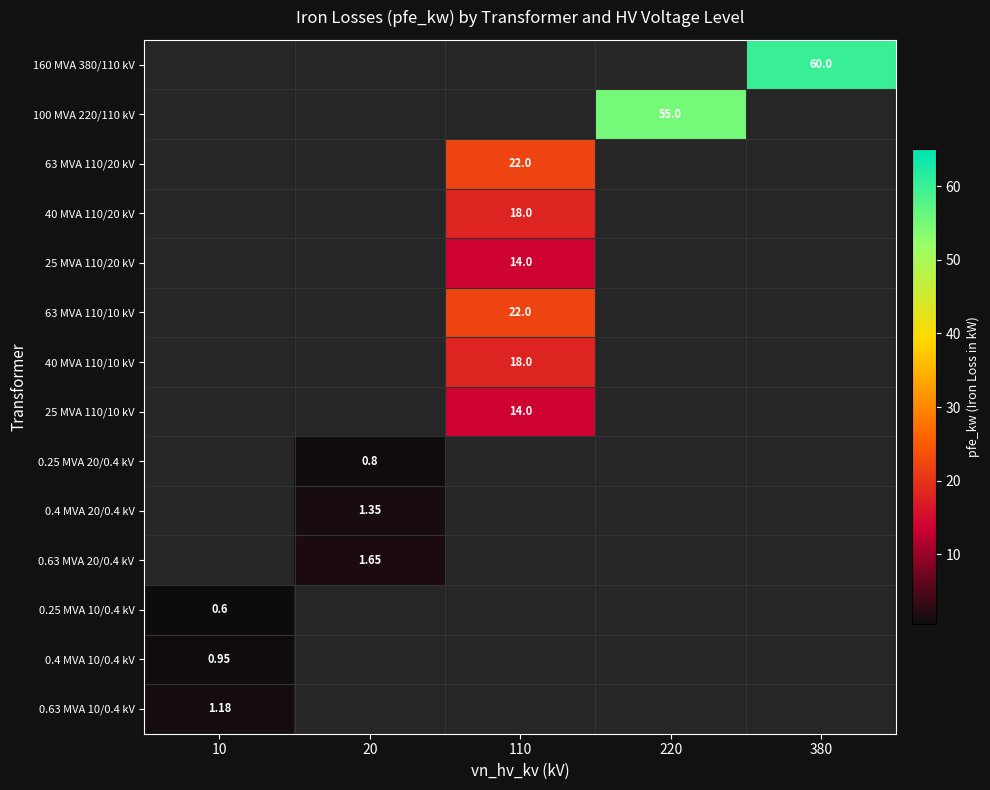

At 110, list the series in order from smallest to largest.

160 MVA 380/110 kV, 100 MVA 220/110 kV, 0.25 MVA 20/0.4 kV, 0.4 MVA 20/0.4 kV, 0.63 MVA 20/0.4 kV, 0.25 MVA 10/0.4 kV, 0.4 MVA 10/0.4 kV, 0.63 MVA 10/0.4 kV, 25 MVA 110/20 kV, 25 MVA 110/10 kV, 40 MVA 110/20 kV, 40 MVA 110/10 kV, 63 MVA 110/20 kV, 63 MVA 110/10 kV